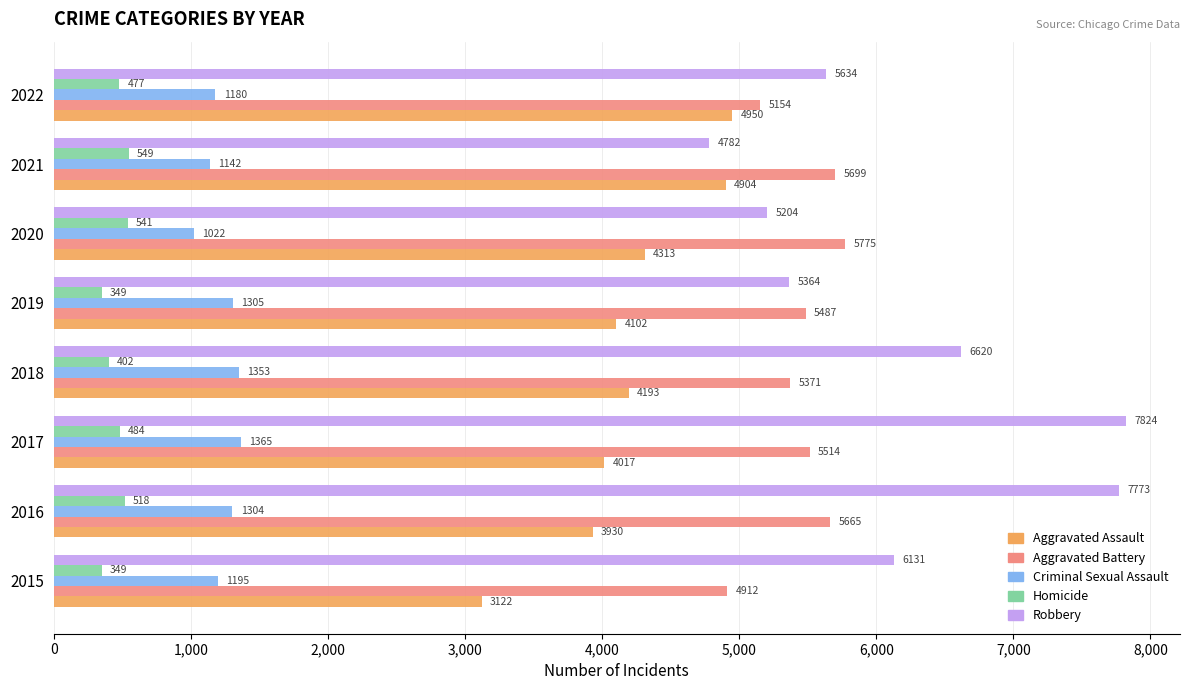

Which category has the highest value in the Robbery series?

2017